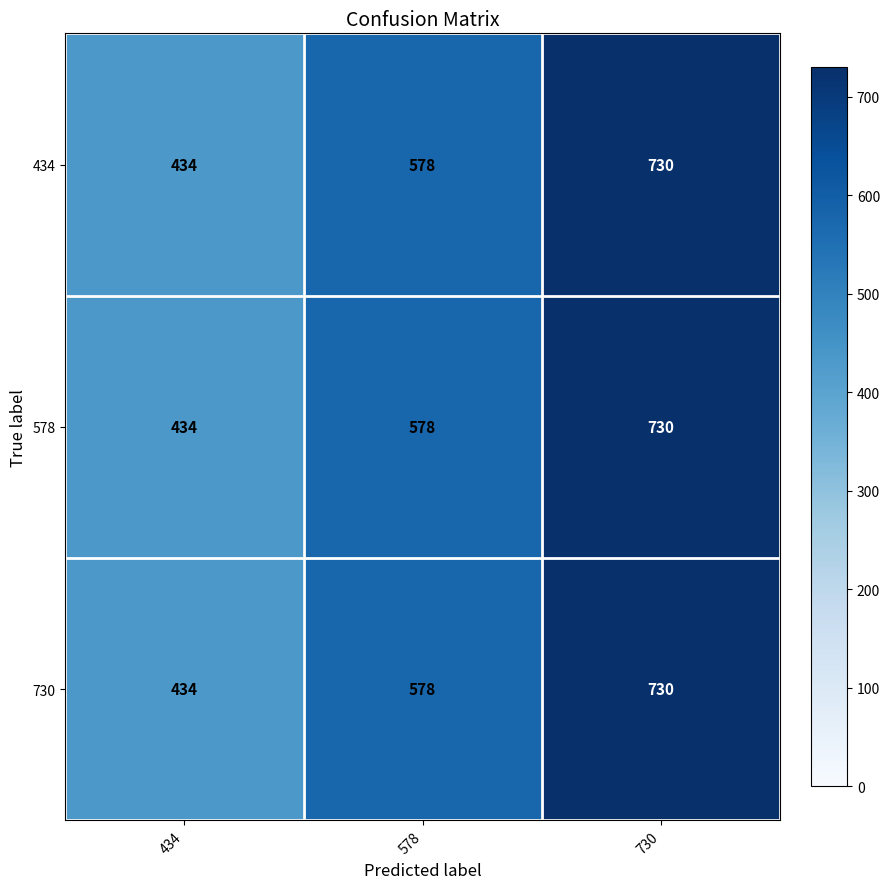

How many 434 values are between 434 and 730?

3